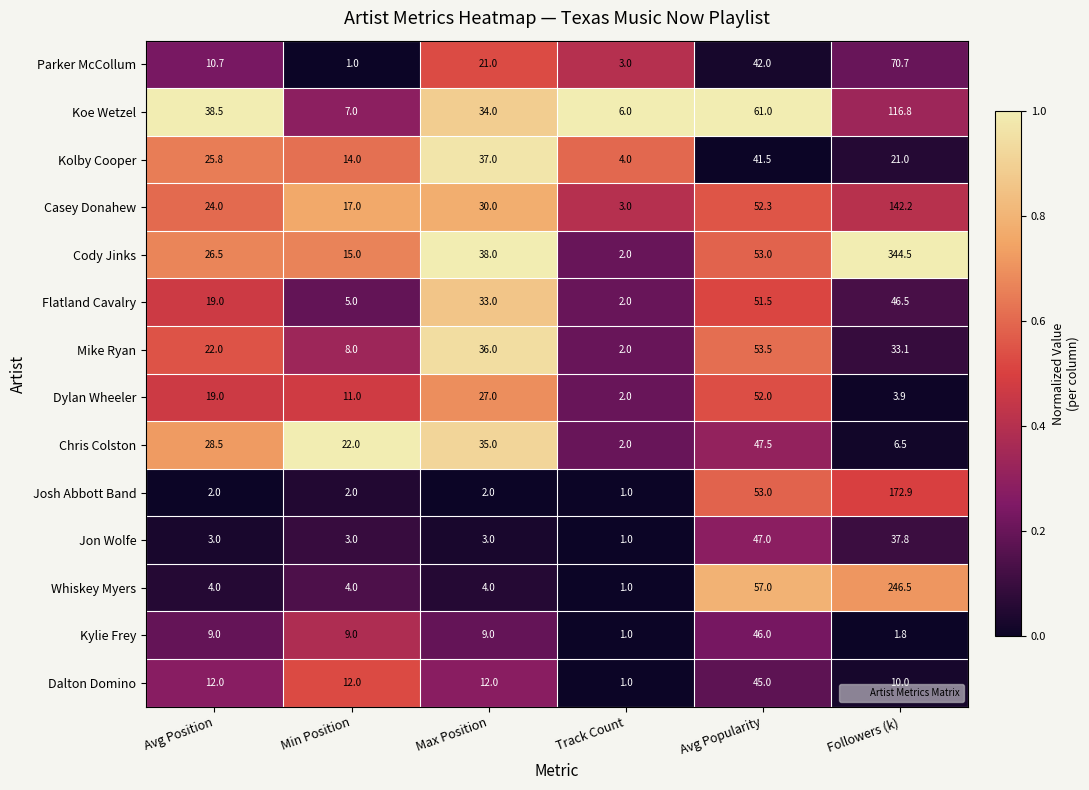

What is the total value across all series at Avg Popularity?

702.3